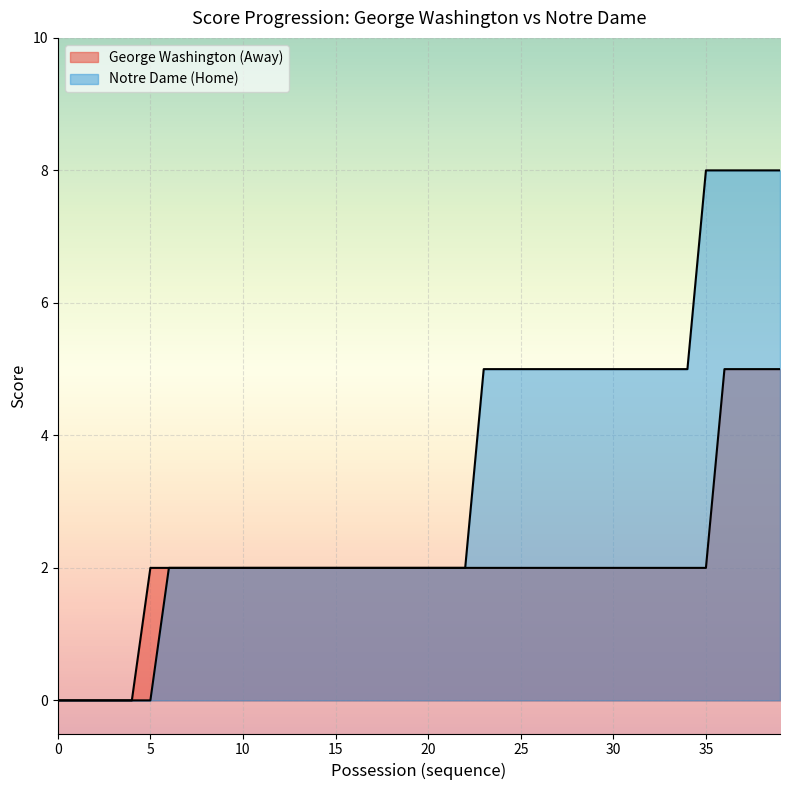

Does the chart display data point markers on the line(s)?

No